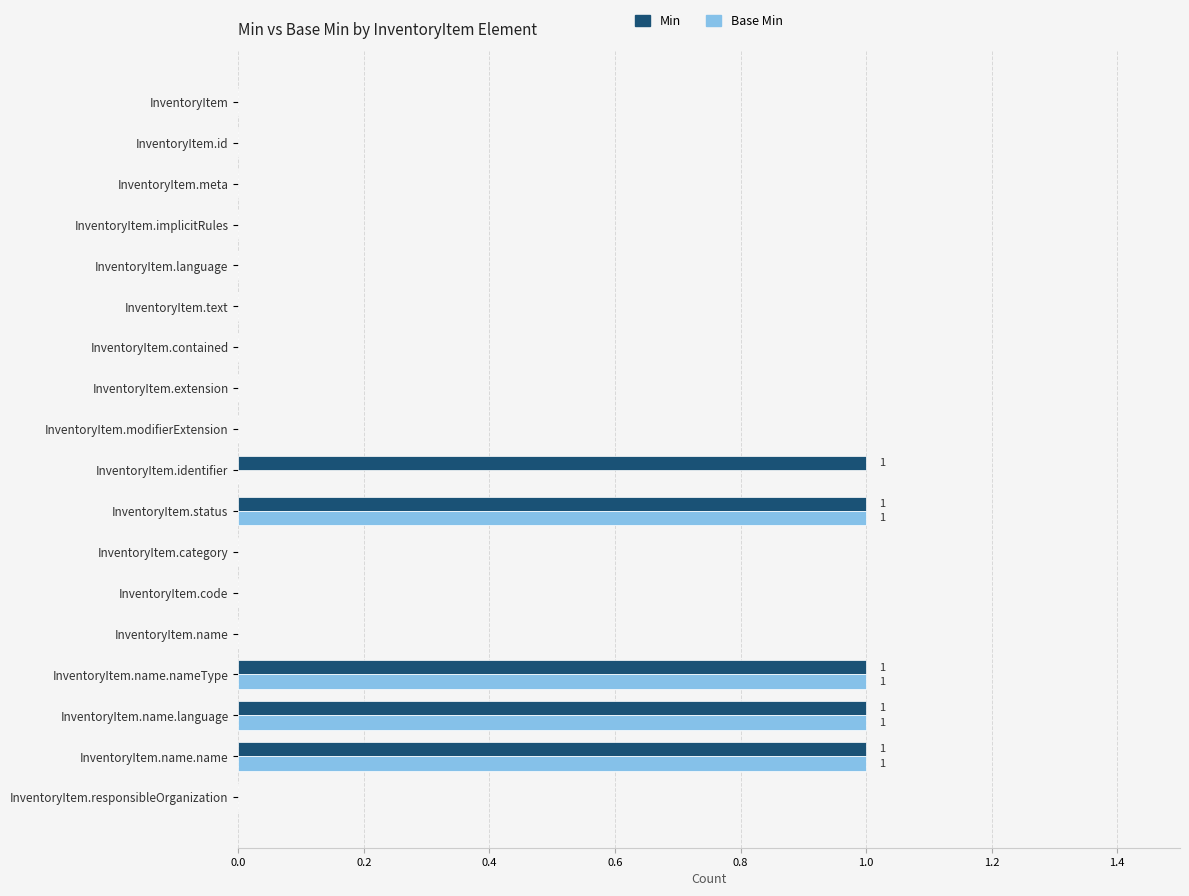

What is the sum of all Min values?

5